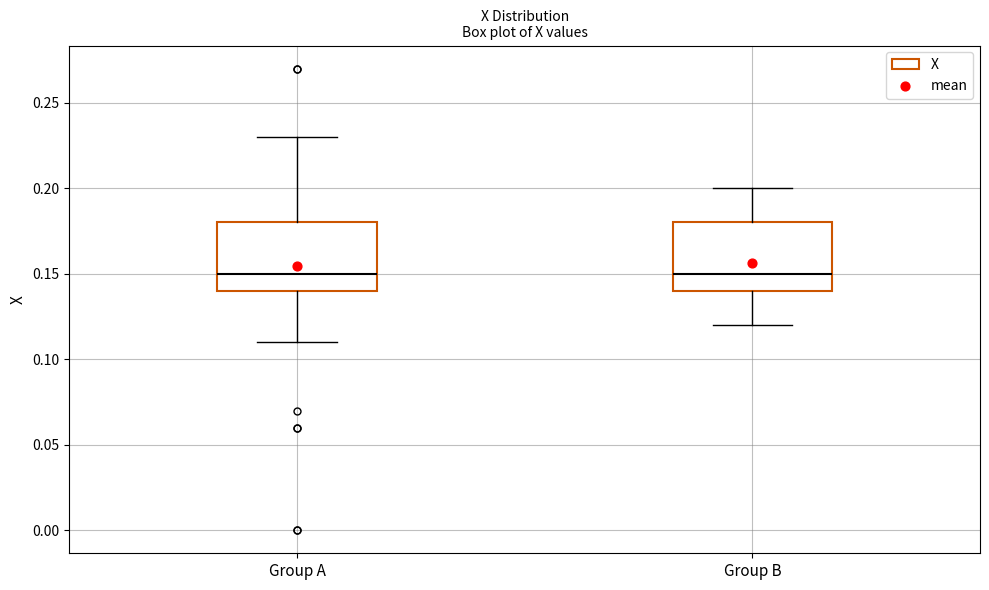

Reading left to right, read every box against the y-axis: the position of its median line, the range the box covers, and the ends of its whiskers. The values are not printed on the chart, so give them approximately, as read against the axis.

Group A: median 0.15, box 0.14 to 0.18, whiskers 0.11 to 0.23
Group B: median 0.15, box 0.14 to 0.18, whiskers 0.12 to 0.20